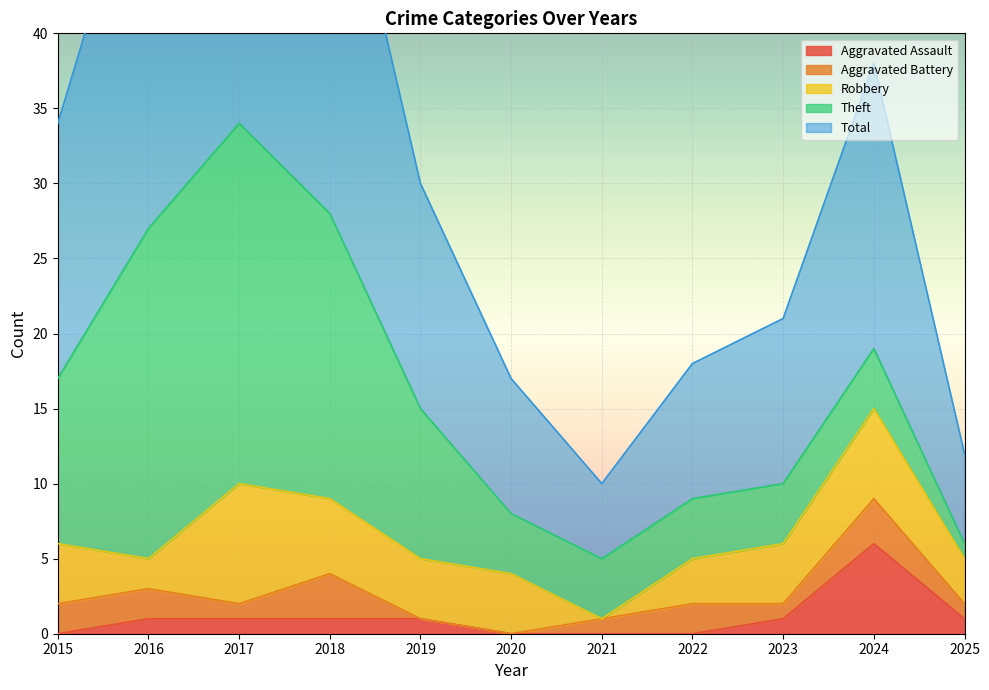

What is the difference between the maximum and second lowest values in the Theft series?

20